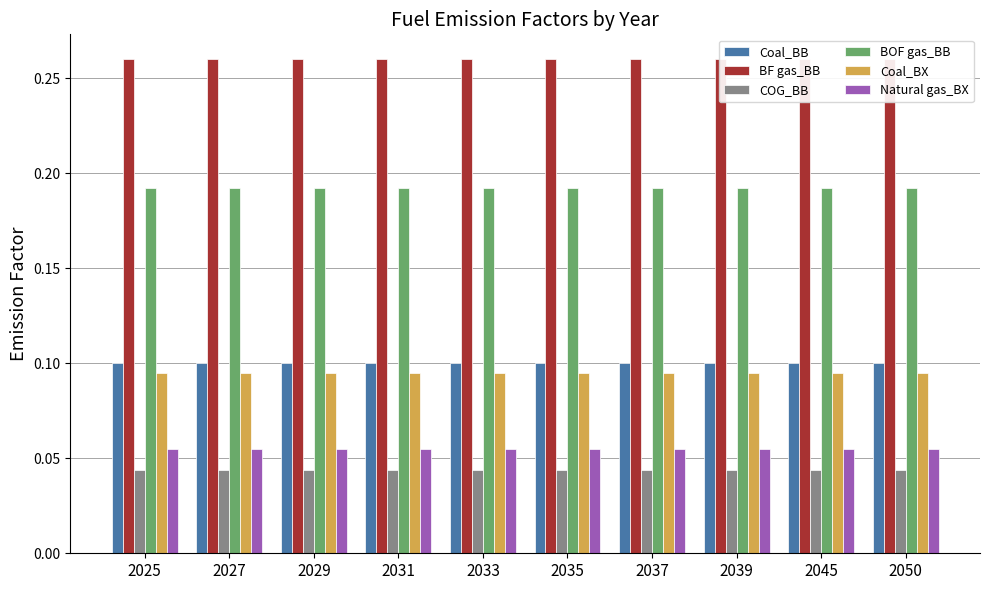

Which series has the largest total across all categories?

BF gas_BB